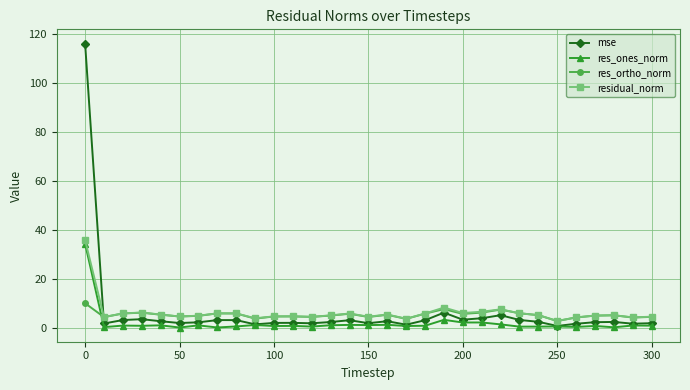

Does the chart have visible grid lines?

Yes